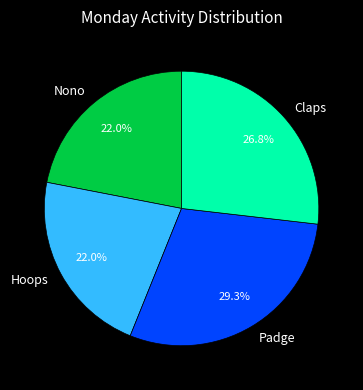

Does Padge represent more than half of the total?

No